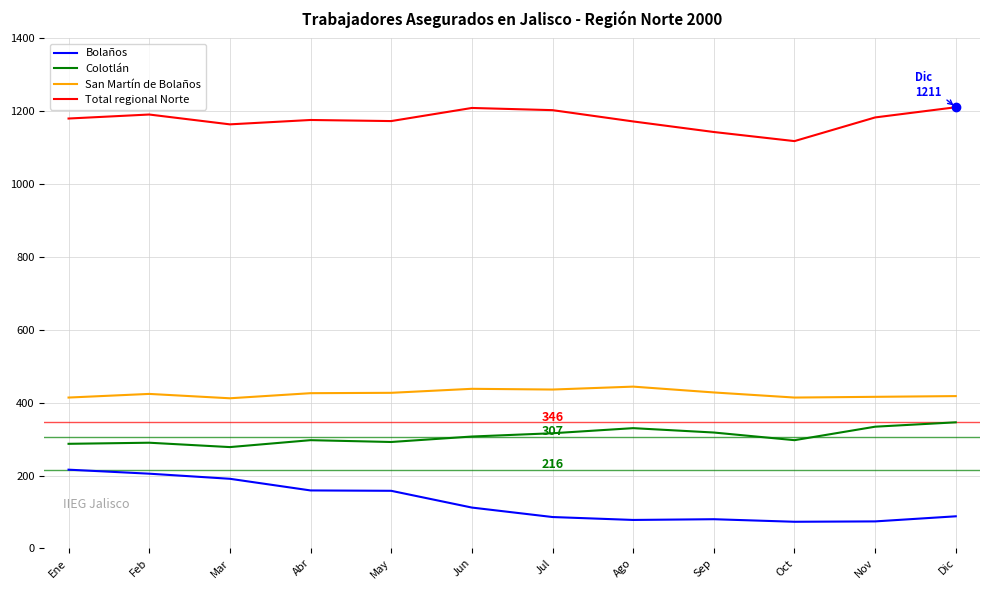

At Nov, list the series in order from largest to smallest.

Total regional Norte, San Martín de Bolaños, Colotlán, Bolaños